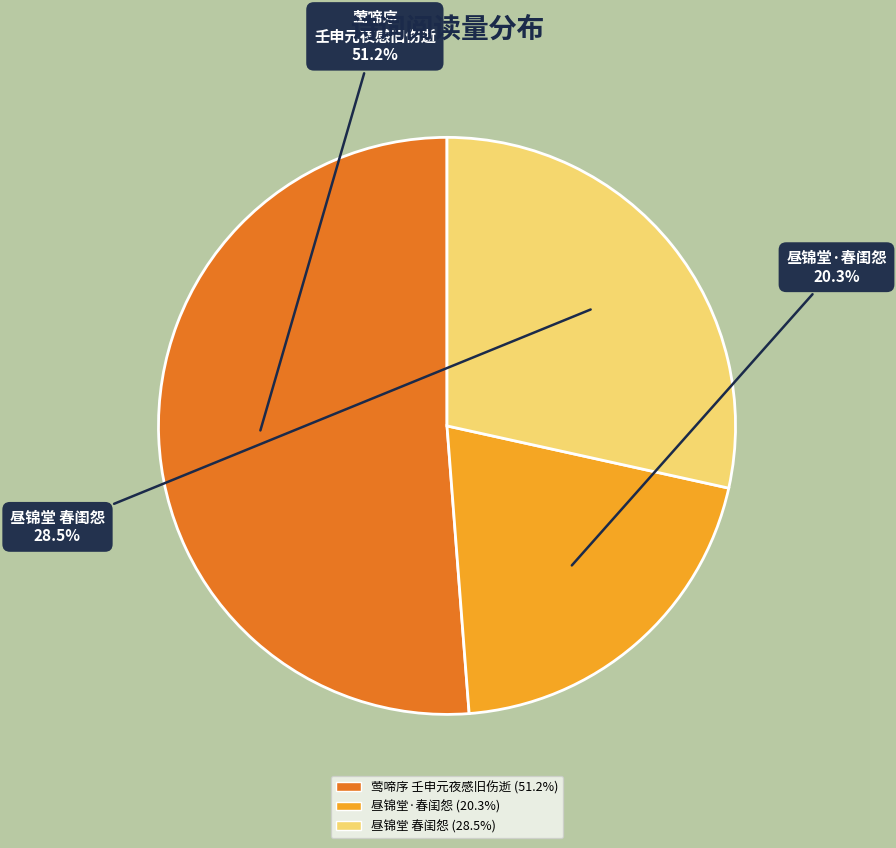

Does any single category account for the majority?

Yes